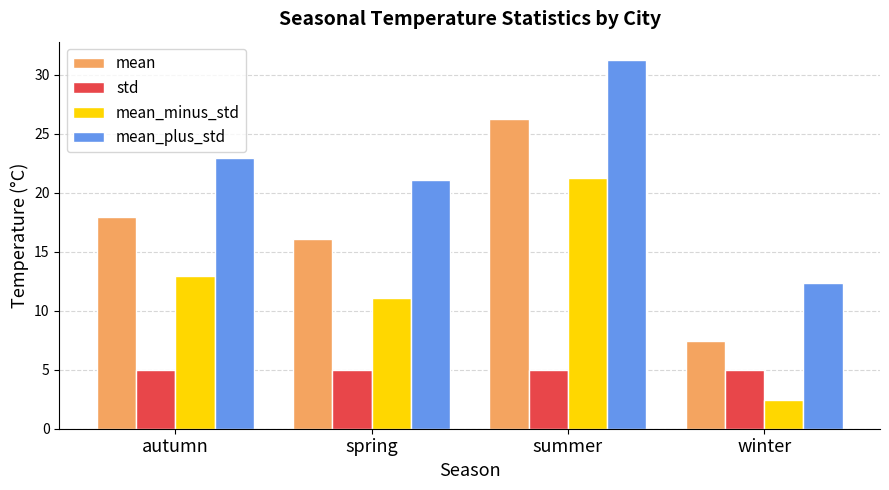

Read the mean value at summer.

26.2